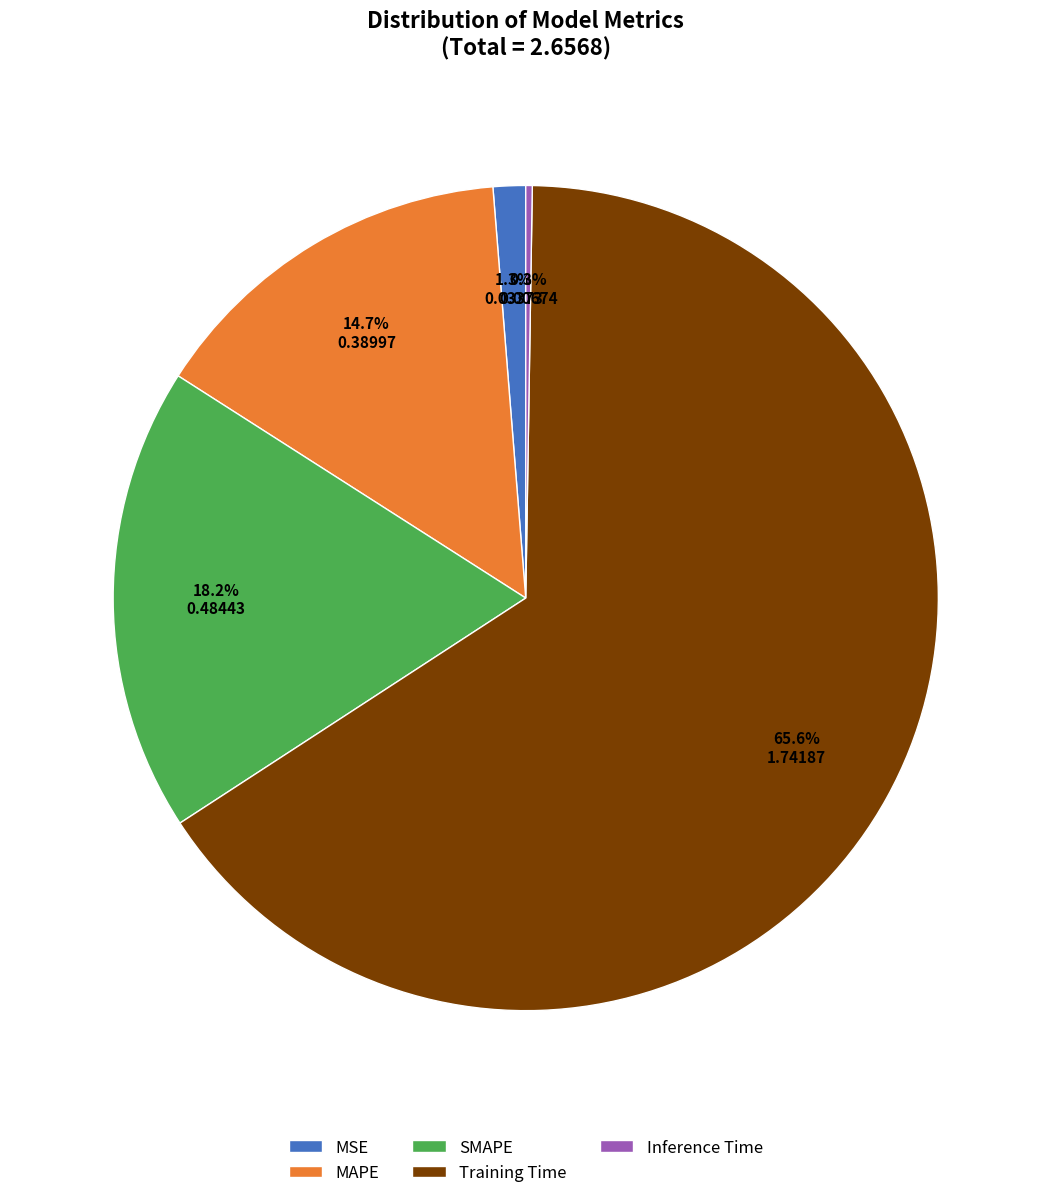

To the nearest percent, what percentage of the pie is MSE?

1%